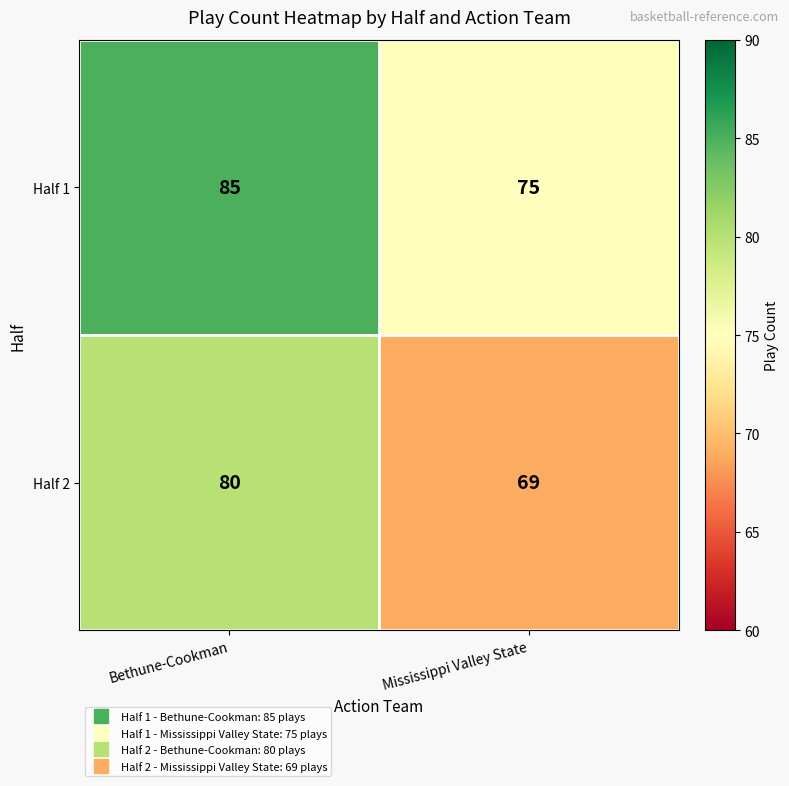

At which category is the sum across all series the highest?

Bethune-Cookman